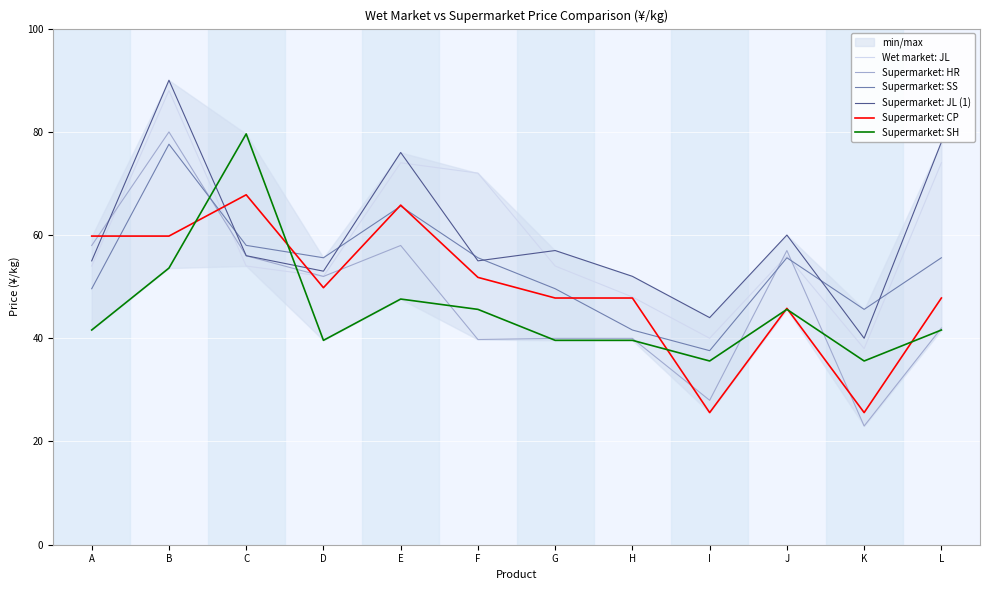

True or false: Supermarket: CP has a value of 13.9 at J.

False